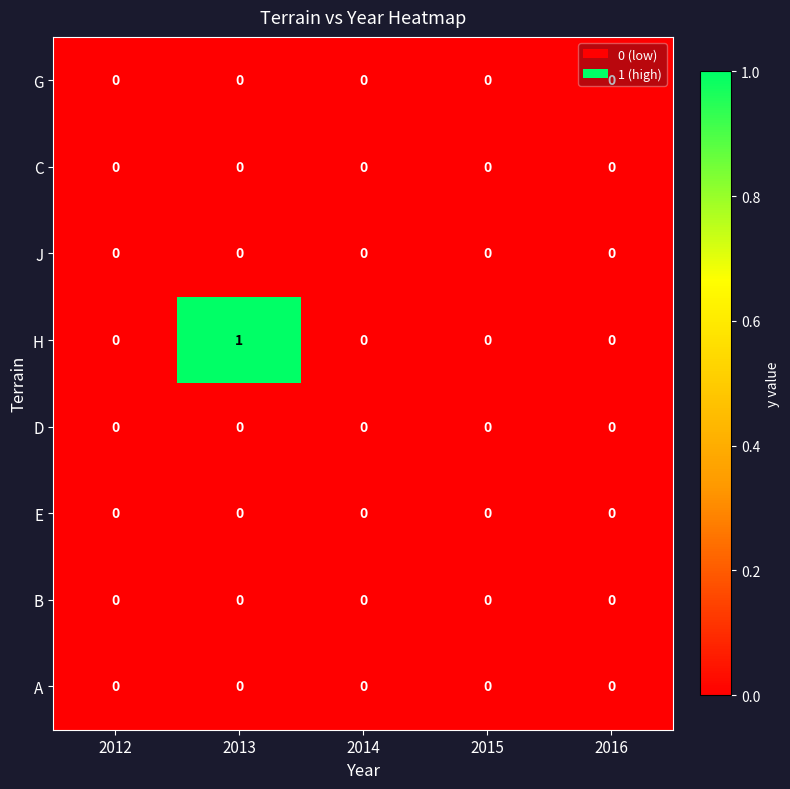

Which series has the largest range (max minus min)?

H